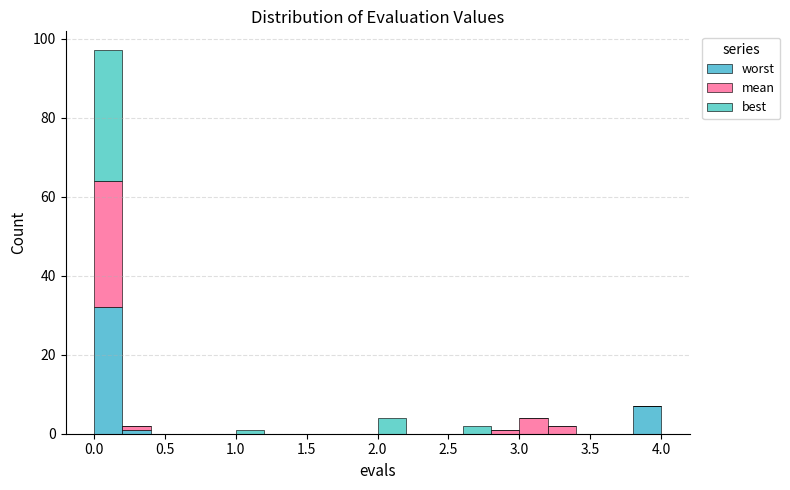

What is the total height of the stacked bar covering 3.8 to 4.0 on the x-axis? The values are not printed on the chart, so give them approximately, as read against the axis.

8